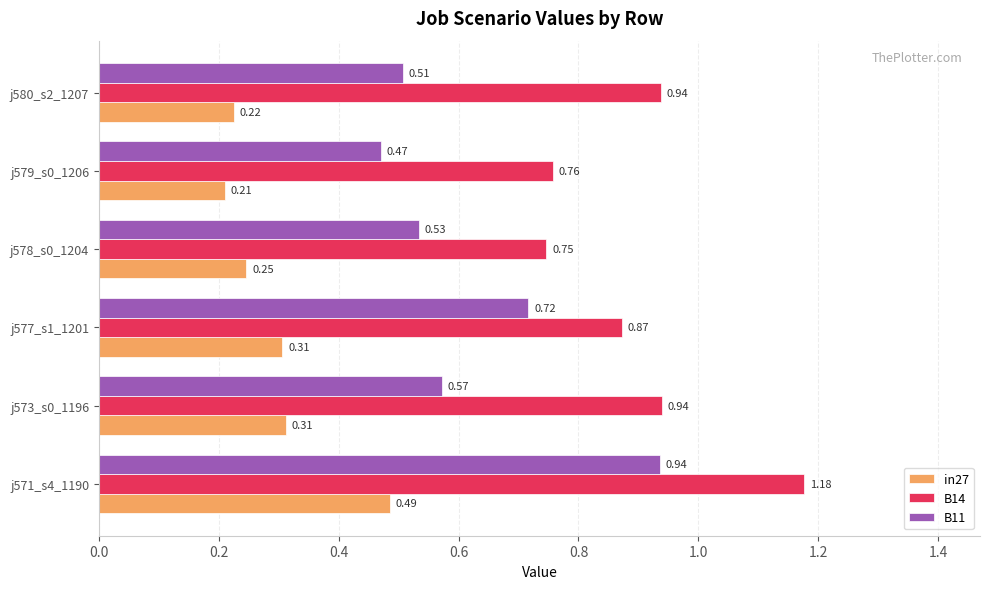

What is the difference between the maximum and minimum values in the B14 series?

0.4